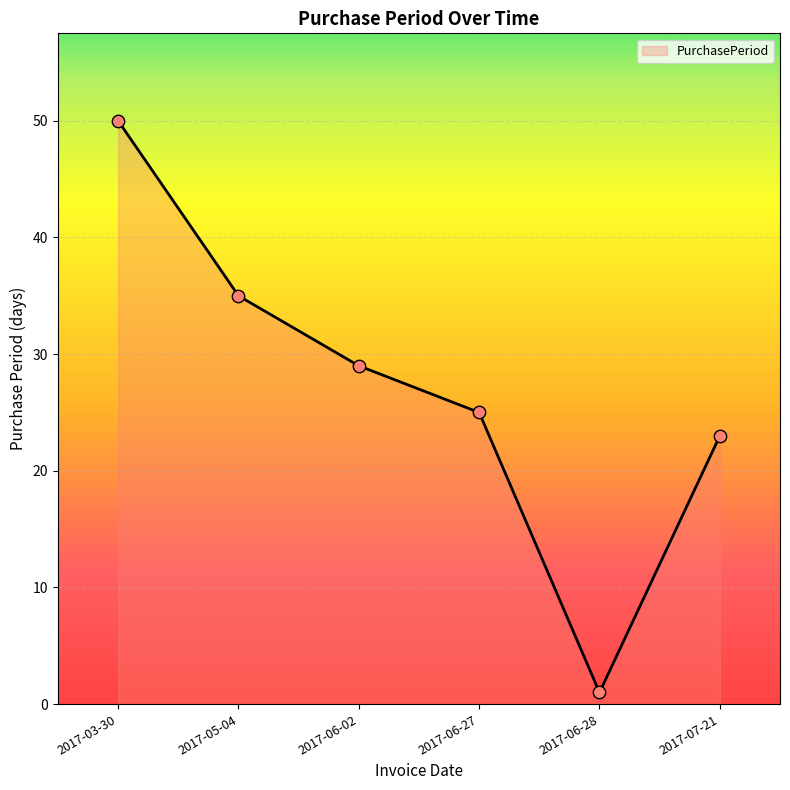

What is the ratio of the value at 2017-07-21 to the value at 2017-03-30?

0.5